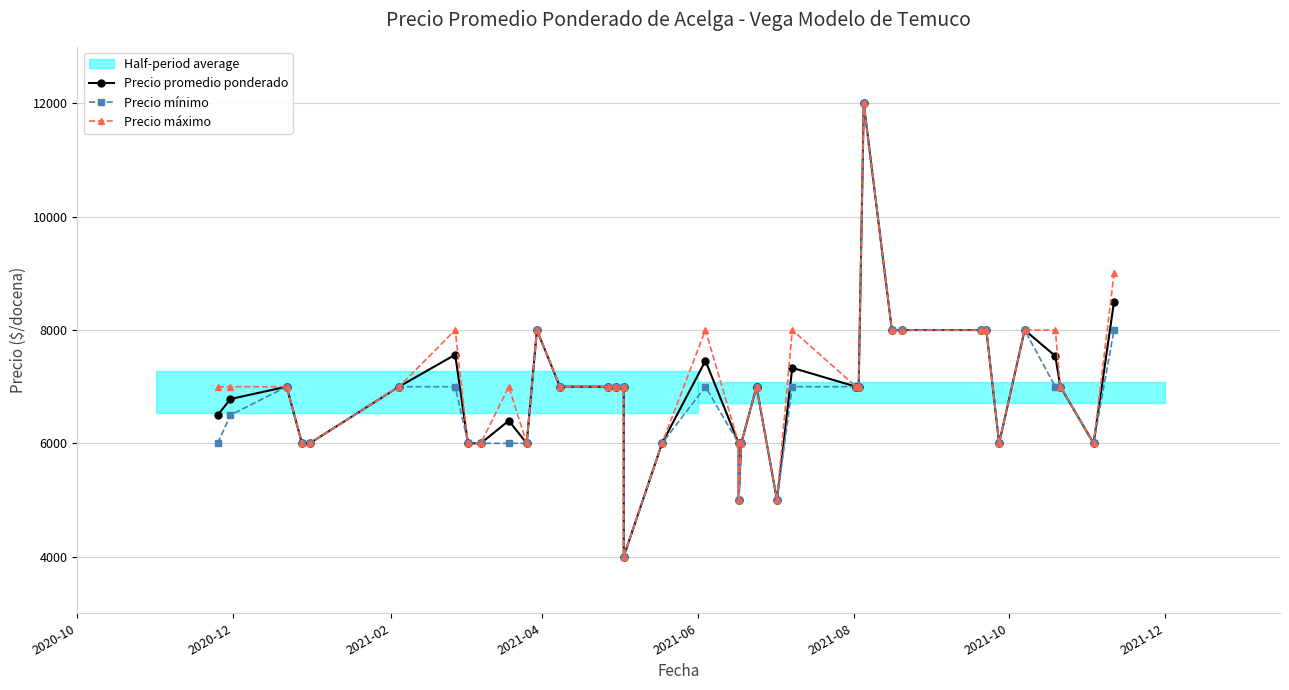

How many data points in Precio mínimo are less than 7000?

16